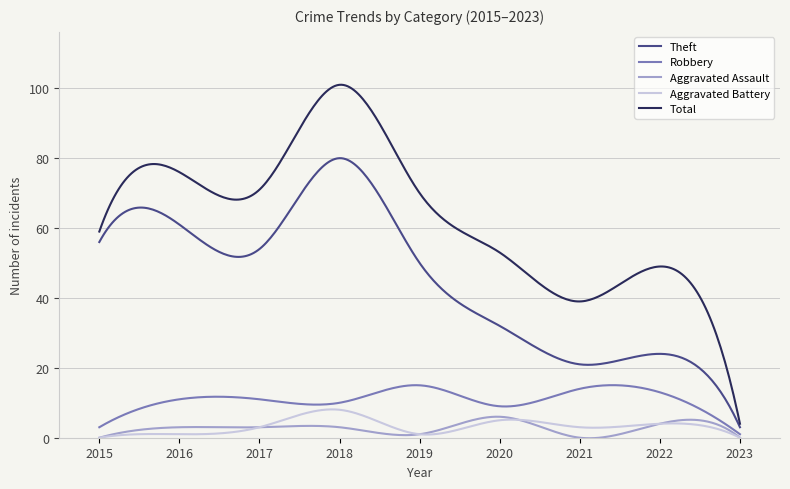

Which series has the largest range (max minus min)?

Total